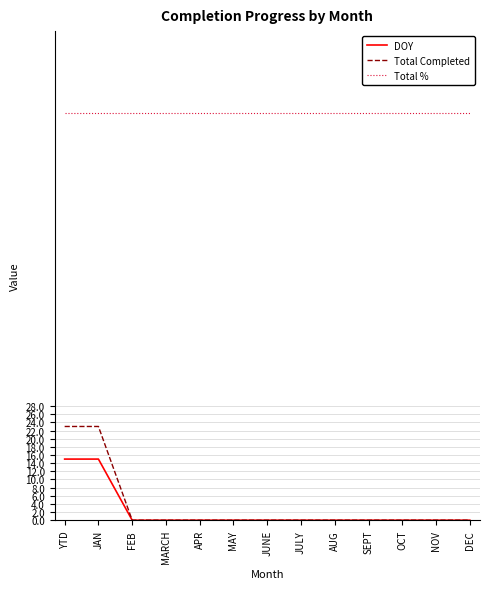

What are all the series names shown in the legend?

DOY, Total Completed, Total %